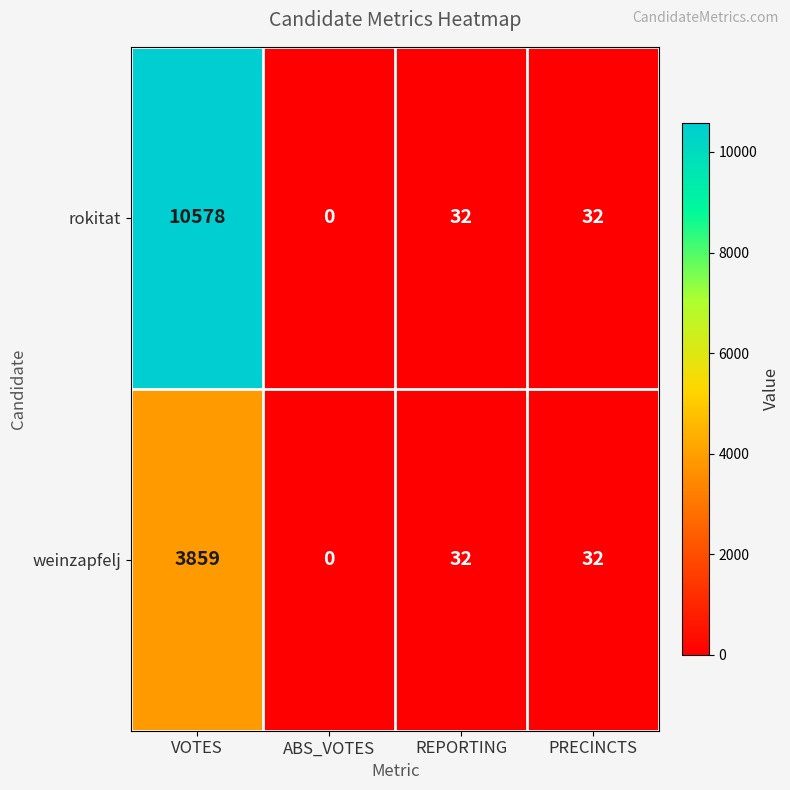

Count the number of categories in the chart.

4